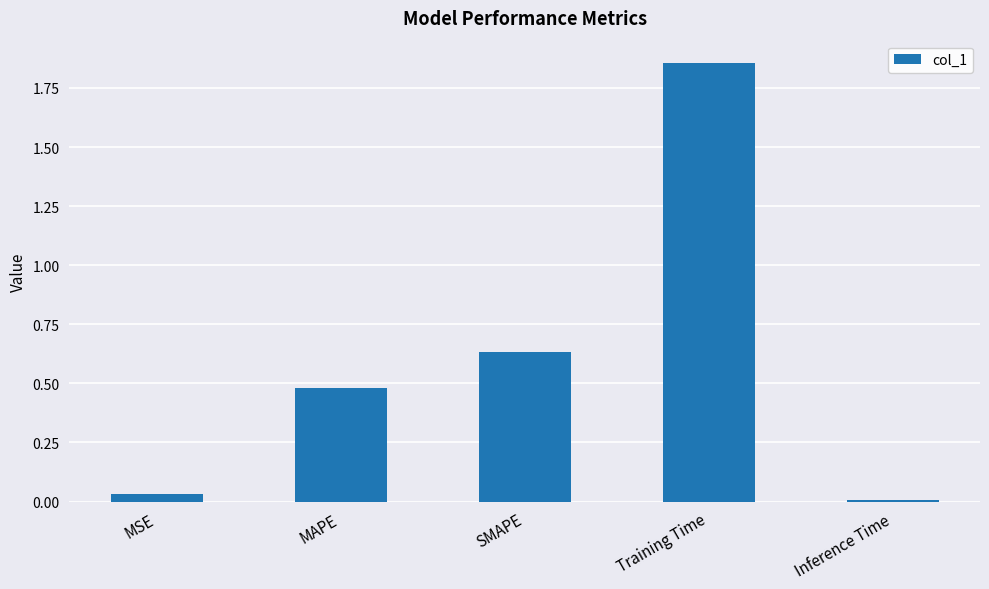

What is the label of the 5th bar from the right?

MSE